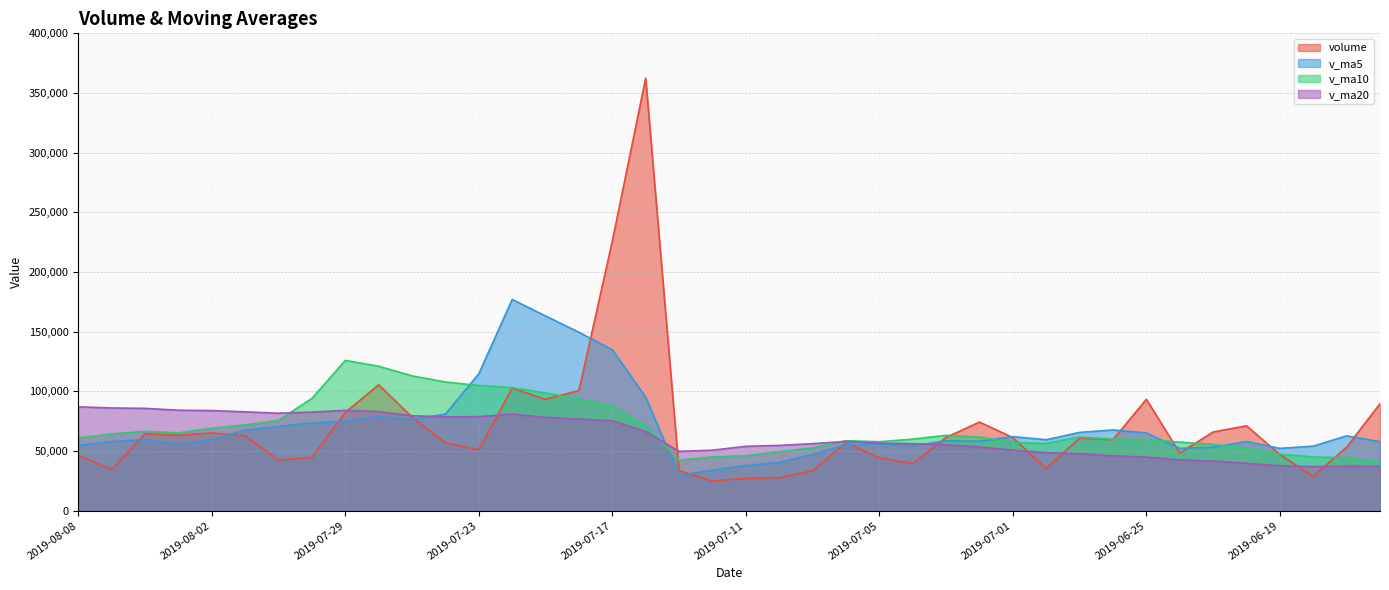

Reading left to right, list all the values displayed in this chart.

volume: 2019-08-08=46378.1	2019-08-07=34431.2	2019-08-06=64369.8	2019-08-05=63206.7	2019-08-02=65112.6	2019-08-01=62738.4	2019-07-31=42437.5	2019-07-30=44546.2	2019-07-29=82345.0	2019-07-26=105494.0	2019-07-25=78407.8	2019-07-24=56849.9	2019-07-23=51035.8	2019-07-22=102590.0	2019-07-19=93346.1	2019-07-18=100651.3	2019-07-17=225940.4	2019-07-16=362444.1	2019-07-15=33492.0	2019-07-12=24931.1	2019-07-11=27126.8	2019-07-10=27691.7	2019-07-09=33428.9	2019-07-08=57022.6	2019-07-05=44188.1	2019-07-04=39529.1	2019-07-03=61402.0	2019-07-02=74262.9	2019-07-01=61253.5	2019-06-28=35252.0	2019-06-27=60870.6	2019-06-26=59469.4	2019-06-25=93350.6	2019-06-24=48318.0	2019-06-21=65924.6	2019-06-20=71149.8	2019-06-19=47035.5	2019-06-18=28690.0	2019-06-17=53204.1	2019-06-14=89652.8
v_ma5: 2019-08-08=54699.7	2019-08-07=57971.7	2019-08-06=59573.0	2019-08-05=55608.3	2019-08-02=59435.9	2019-08-01=67512.2	2019-07-31=70646.1	2019-07-30=73528.6	2019-07-29=74826.5	2019-07-26=78875.5	2019-07-25=76445.9	2019-07-24=80894.6	2019-07-23=114712.7	2019-07-22=176994.4	2019-07-19=163174.8	2019-07-18=149491.8	2019-07-17=134786.9	2019-07-16=95137.1	2019-07-15=29334.1	2019-07-12=34040.2	2019-07-11=37891.6	2019-07-10=40372.1	2019-07-09=47114.2	2019-07-08=55280.9	2019-07-05=56127.1	2019-07-04=54339.9	2019-07-03=58608.2	2019-07-02=58221.7	2019-07-01=62039.2	2019-06-28=59452.1	2019-06-27=65586.7	2019-06-26=67642.5	2019-06-25=65155.7	2019-06-24=52223.6	2019-06-21=53200.8	2019-06-20=57946.4	2019-06-19=52193.1	2019-06-18=54085.3	2019-06-17=62692.7	2019-06-14=57887.1
v_ma10: 2019-08-08=61105.9	2019-08-07=64308.9	2019-08-06=66550.8	2019-08-05=65217.4	2019-08-02=69155.7	2019-08-01=71979.1	2019-07-31=75770.4	2019-07-30=94120.6	2019-07-29=125910.4	2019-07-26=121025.1	2019-07-25=112968.9	2019-07-24=107840.8	2019-07-23=104924.9	2019-07-22=103164.2	2019-07-19=98607.5	2019-07-18=93691.7	2019-07-17=87579.5	2019-07-16=71125.6	2019-07-15=42307.5	2019-07-12=45083.7	2019-07-11=46115.8	2019-07-10=49490.2	2019-07-09=52667.9	2019-07-08=58660.1	2019-07-05=57789.6	2019-07-04=59963.3	2019-07-03=63125.4	2019-07-02=61688.7	2019-07-01=57131.4	2019-06-28=56326.5	2019-06-27=61766.6	2019-06-26=59917.8	2019-06-25=59620.5	2019-06-24=57458.1	2019-06-21=55543.9	2019-06-20=52360.1	2019-06-19=47410.3	2019-06-18=45073.9	2019-06-17=44238.4	2019-06-14=40794.8
v_ma20: 2019-08-08=87037.4	2019-08-07=86074.8	2019-08-06=85737.9	2019-08-05=84190.8	2019-08-02=83881.6	2019-08-01=82835.4	2019-07-31=81674.9	2019-07-30=82623.1	2019-07-29=84109.0	2019-07-26=83054.4	2019-07-25=79542.3	2019-07-24=78665.4	2019-07-23=78796.4	2019-07-22=80912.2	2019-07-19=78198.6	2019-07-18=76827.5	2019-07-17=75352.4	2019-07-16=66407.2	2019-07-15=49719.5	2019-07-12=50705.1	2019-07-11=53941.2	2019-07-10=54704.0	2019-07-09=56144.2	2019-07-08=58059.1	2019-07-05=56666.8	2019-07-04=56161.7	2019-07-03=55267.8	2019-07-02=53381.3	2019-07-01=50684.9	2019-06-28=48560.7	2019-06-27=47863.1	2019-06-26=45969.1	2019-06-25=44902.7	2019-06-24=42526.5	2019-06-21=41554.7	2019-06-20=39719.1	2019-06-19=37638.9	2019-06-18=36900.5	2019-06-17=37341.1	2019-06-14=37205.2